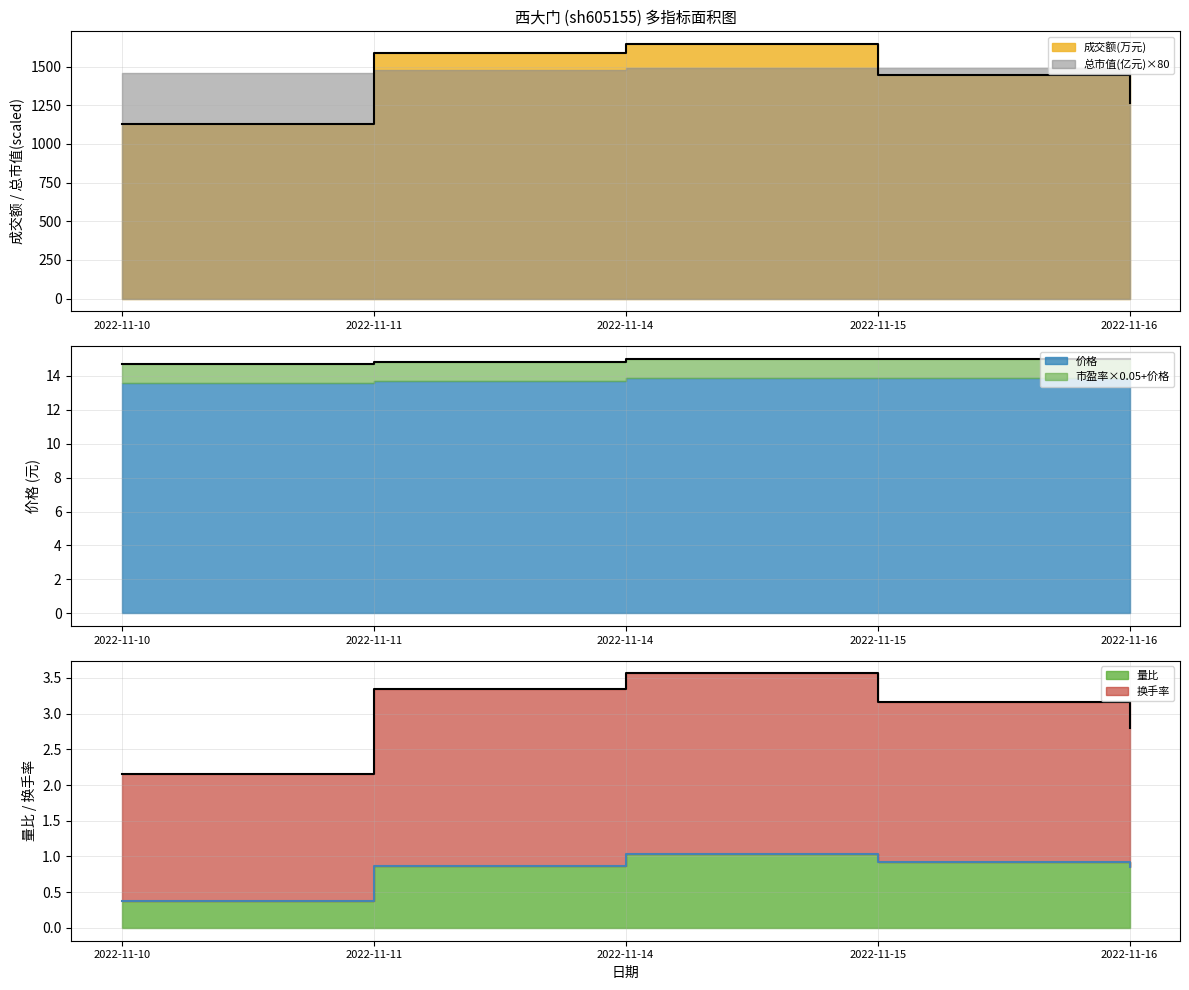

Where does the 成交额(万元) series first go above 1445?

2022-11-11